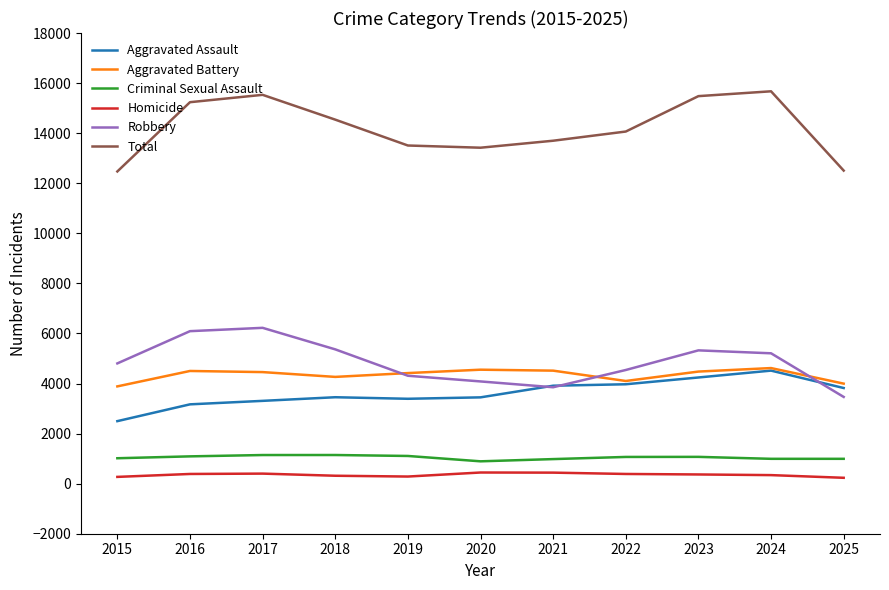

Between 2018 and 2020, which series saw the biggest shift?

Robbery